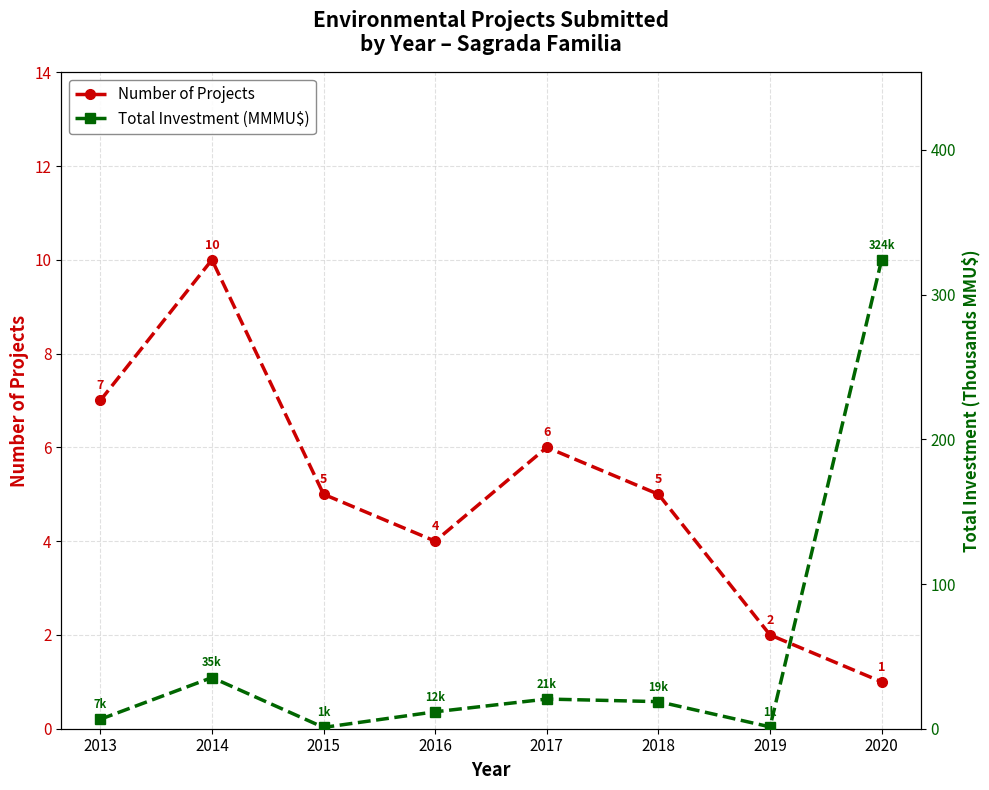

Where do Number of Projects and Total Investment (MMMU$) first cross each other?

2013 and 2014